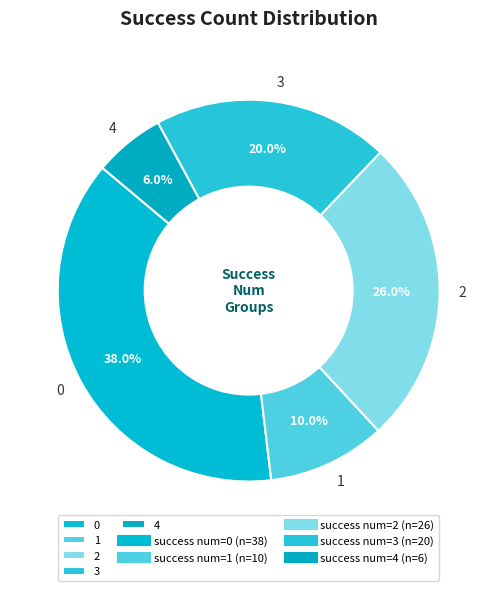

To the nearest percent, what is the difference between the largest and smallest slice percentages?

32%